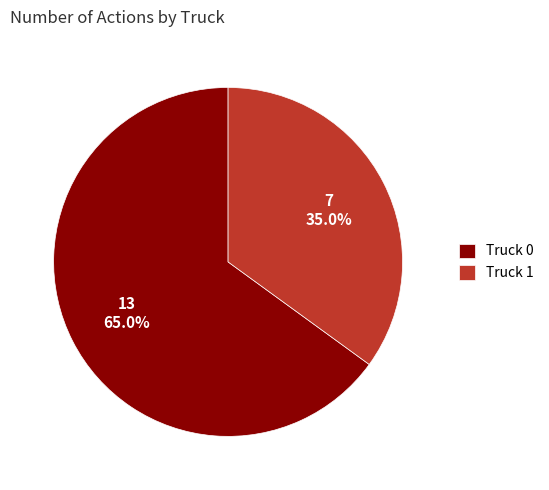

To the nearest percent, what percentage of the pie is Truck 0?

65%